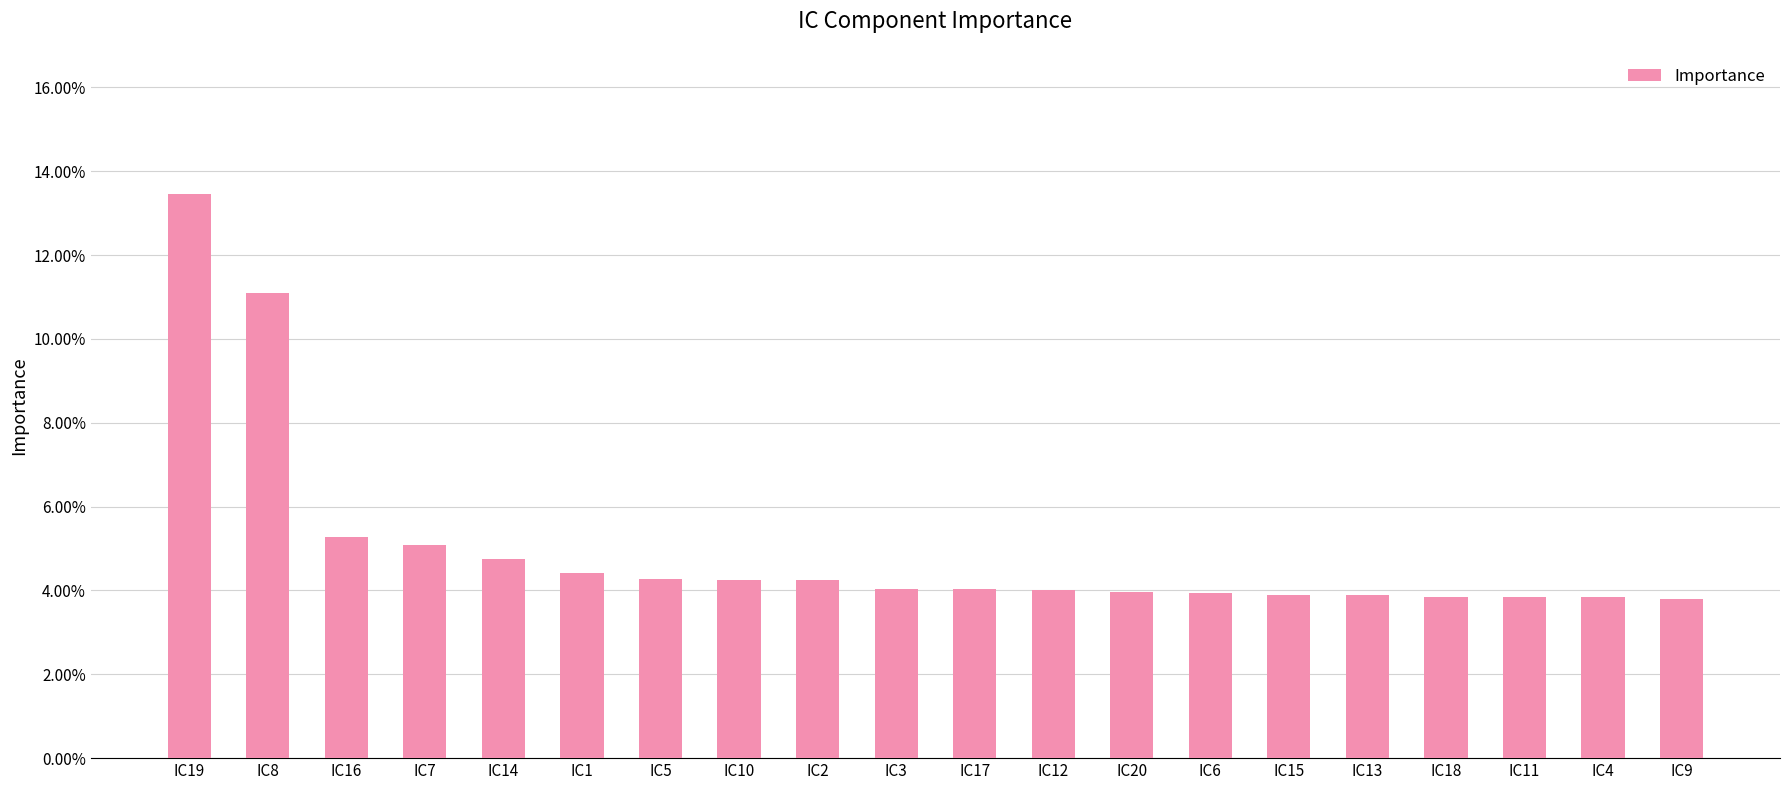

The value at IC17 is 0.0. True or false?

True